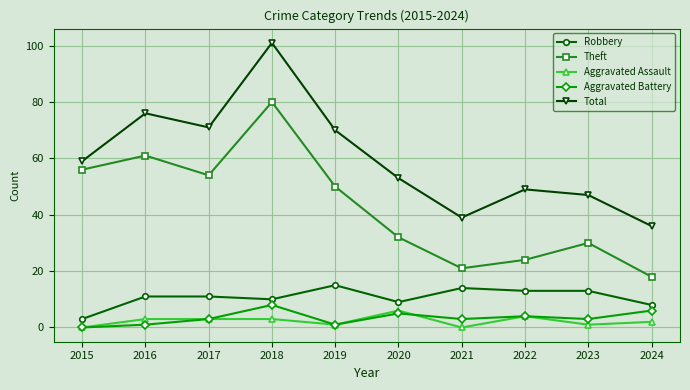

Rank the series by their maximum value, from highest to lowest.

Total, Theft, Robbery, Aggravated Battery, Aggravated Assault